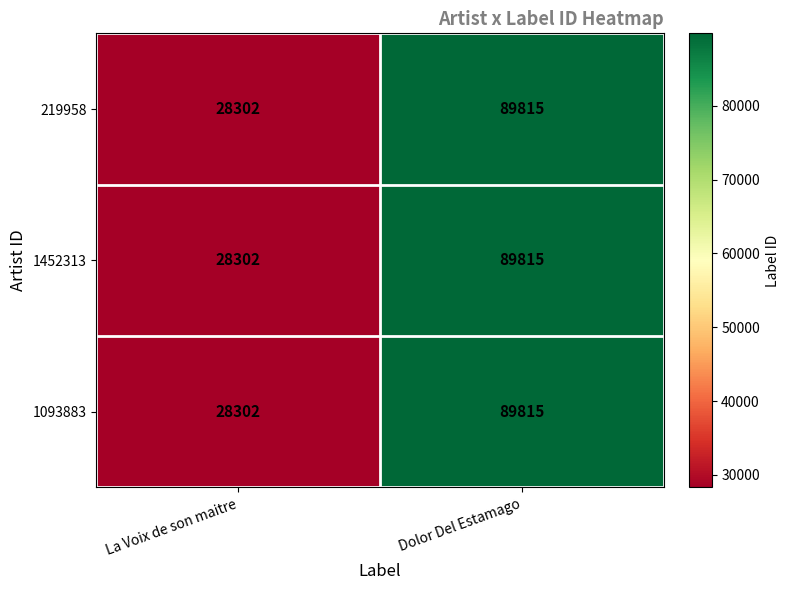

What is the difference between the 219958 values at La Voix de son maitre and Dolor Del Estamago?

61513